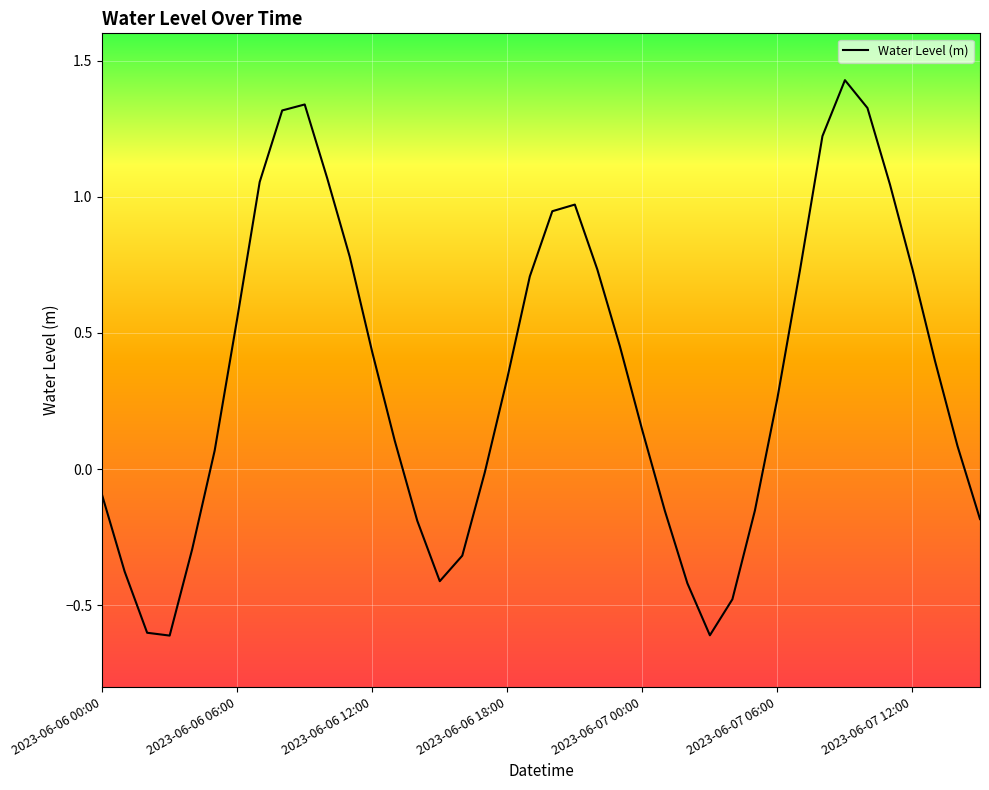

What is the difference between the maximum and minimum values?

2.0